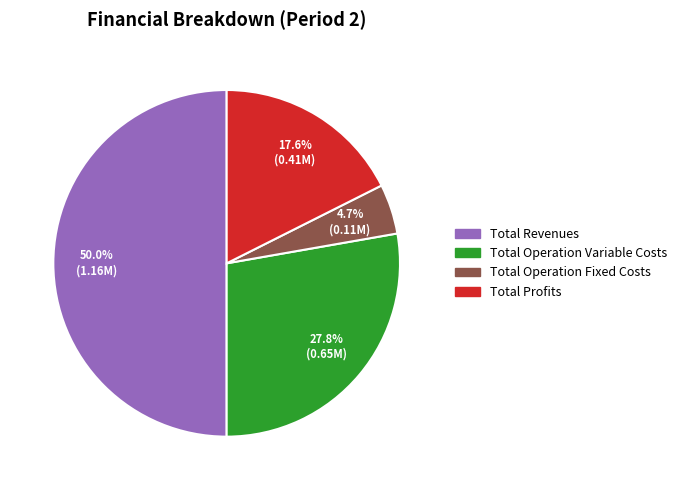

How many slices are in this pie chart?

4